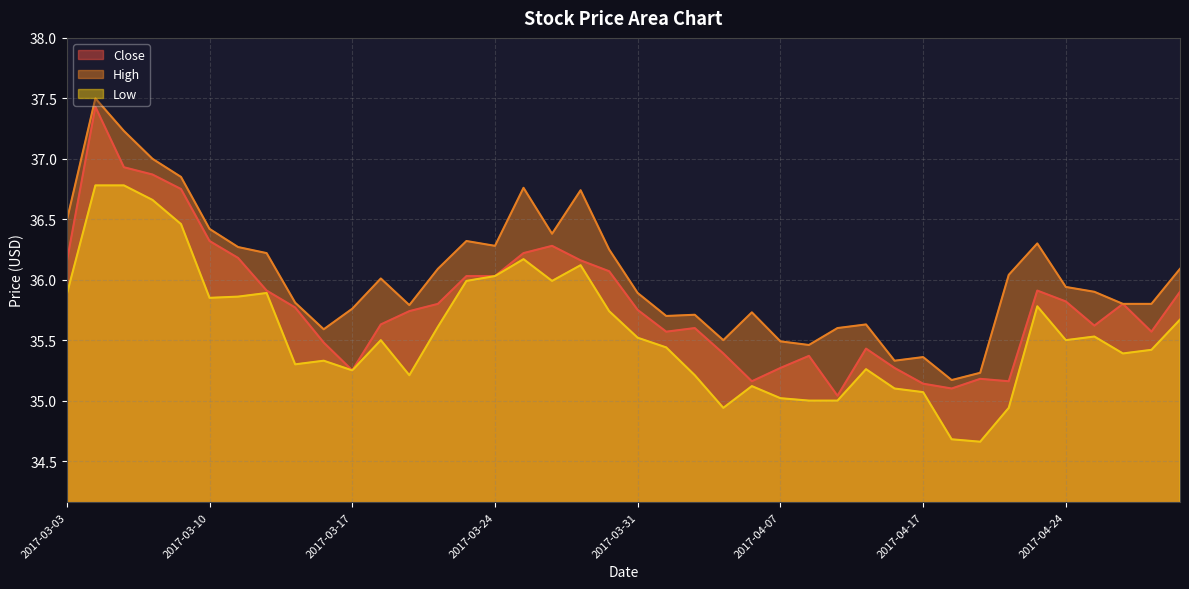

What is the label of the 37th point from the right?

2017-03-08